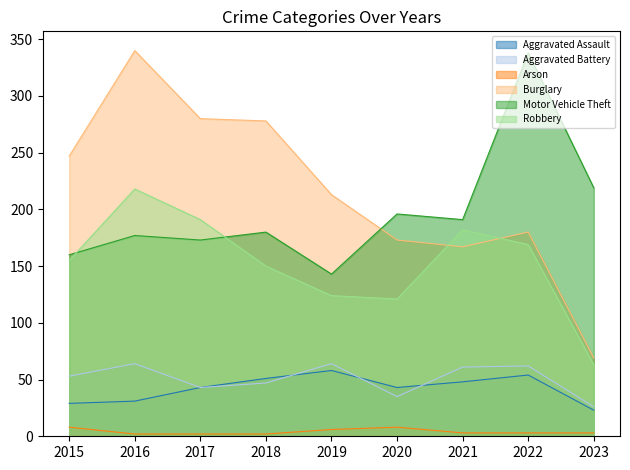

What is the spread (max minus min) of values at 2021?

188